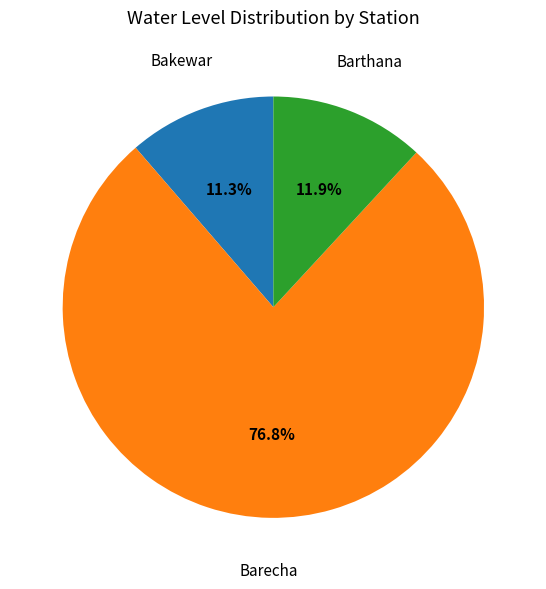

What percentage is NOT represented by Barecha?

23.2%